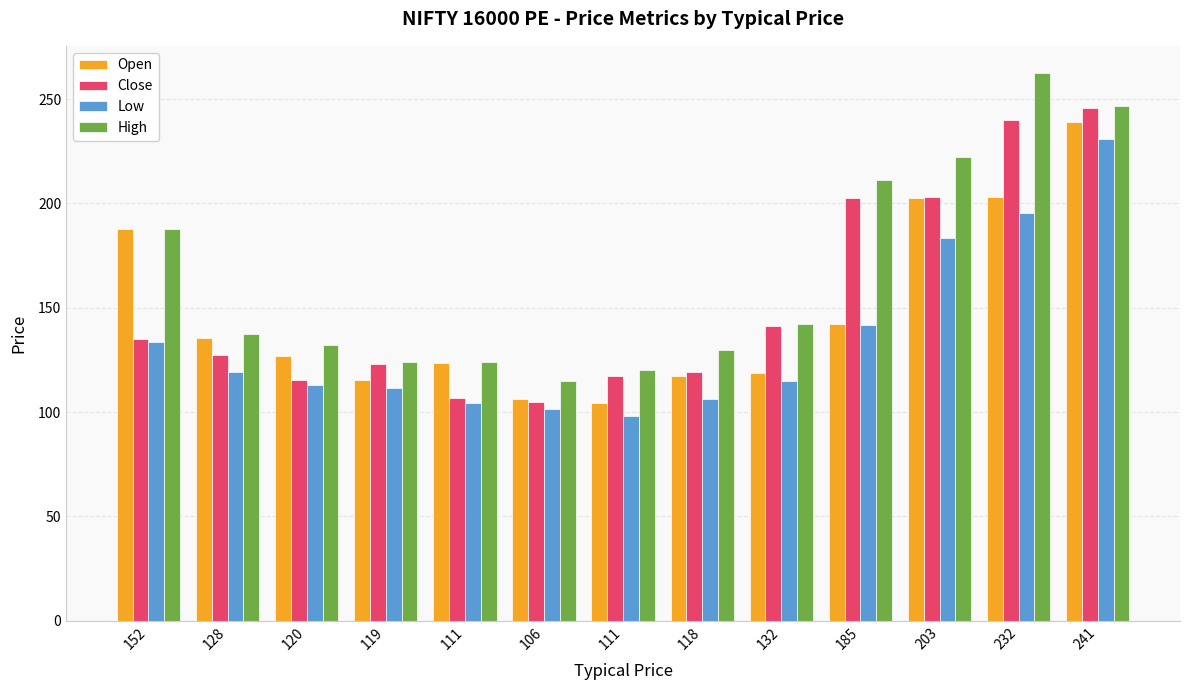

Between 185 and 132, which is larger?

185